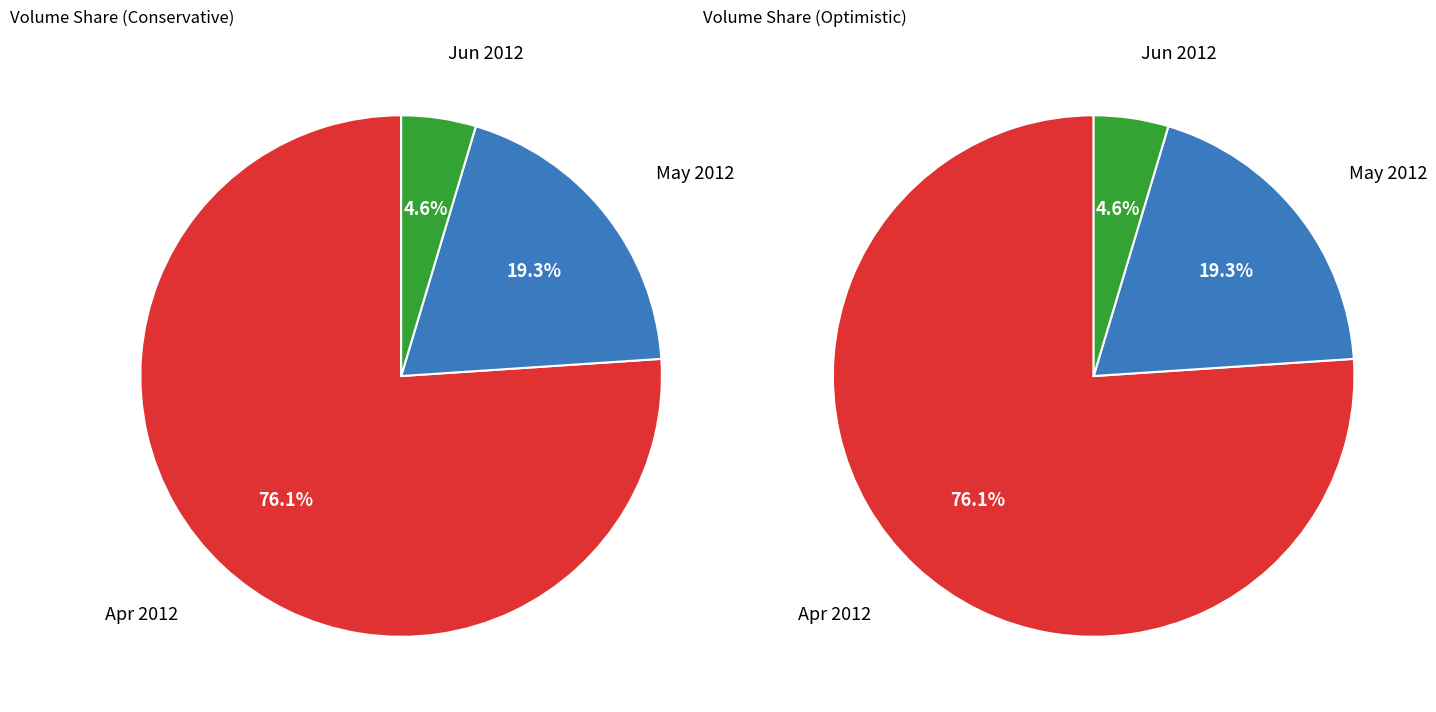

Which has a higher value, 2012-05-08 or 2012-04-18?

2012-04-18